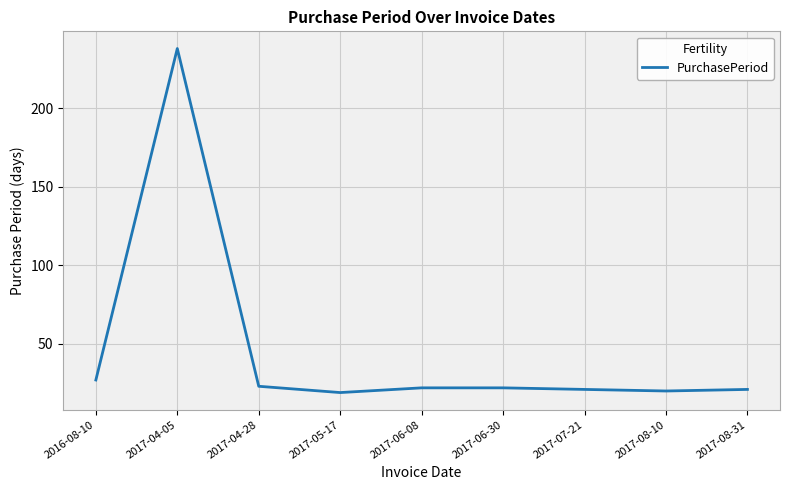

How many distinct data groups are displayed?

1